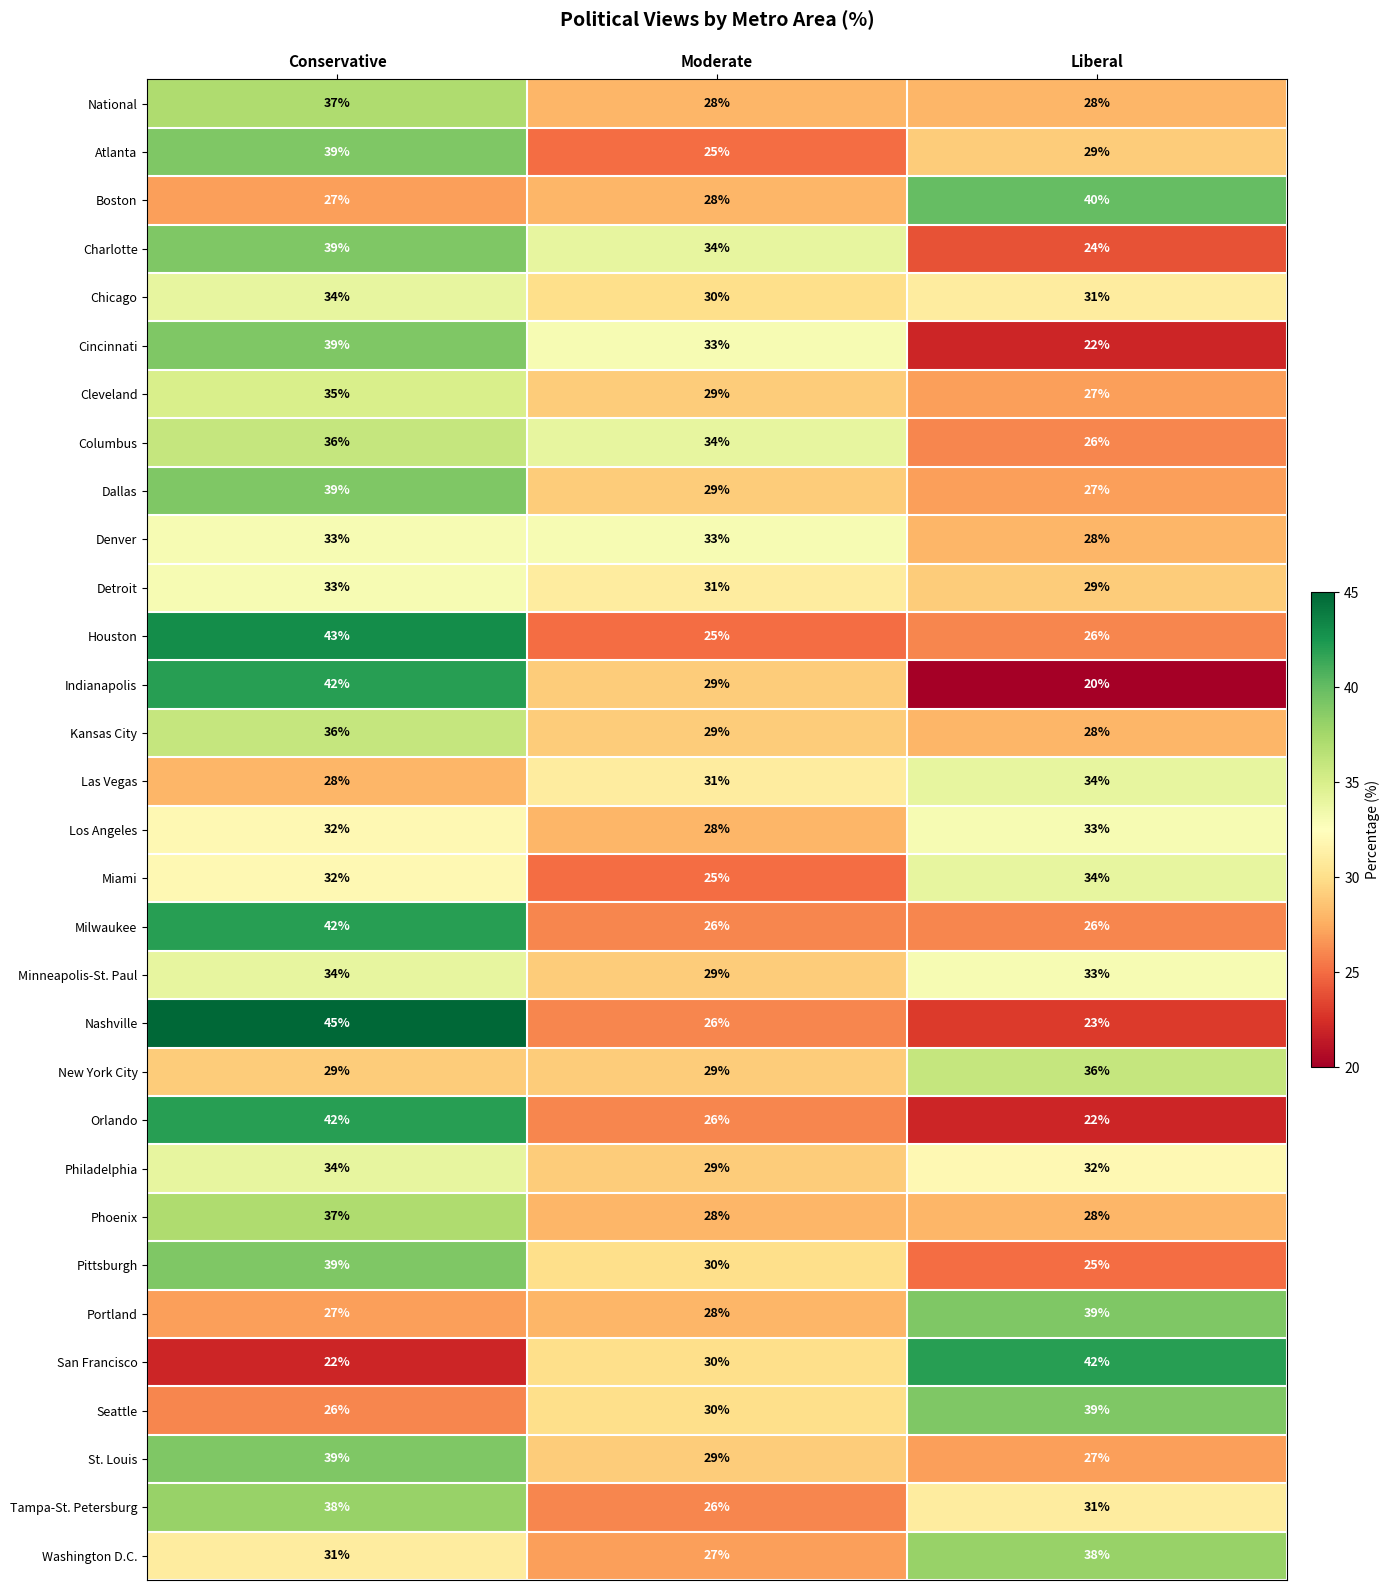

Count the number of data series in this chart.

31